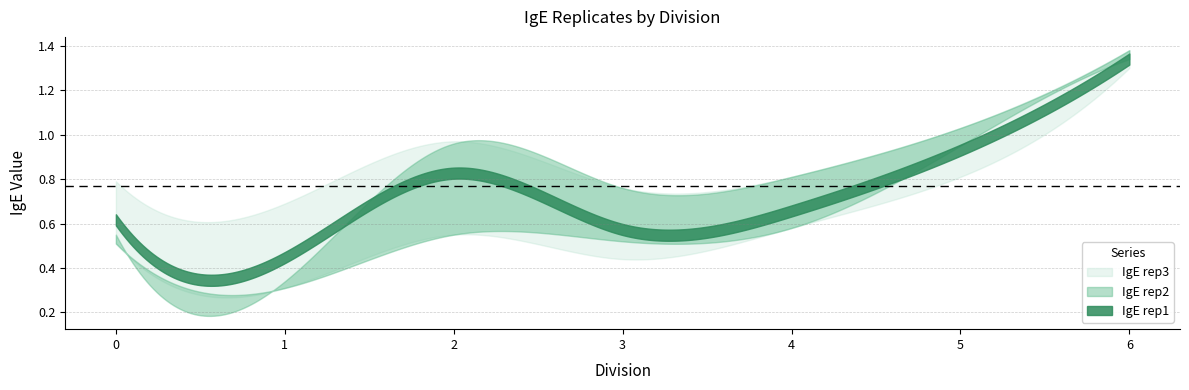

What is the value of the IgE rep2 point at the 5th from the left?

0.8